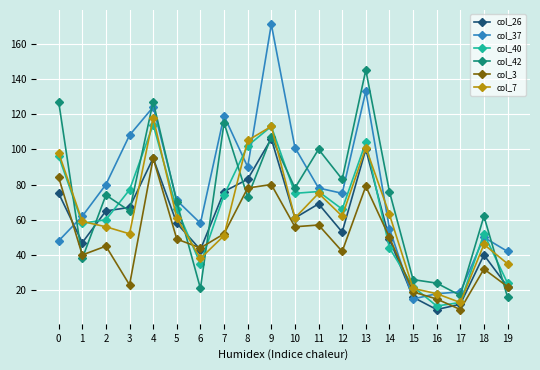

What is the value of the col_42 point at the 19th from the left?

62